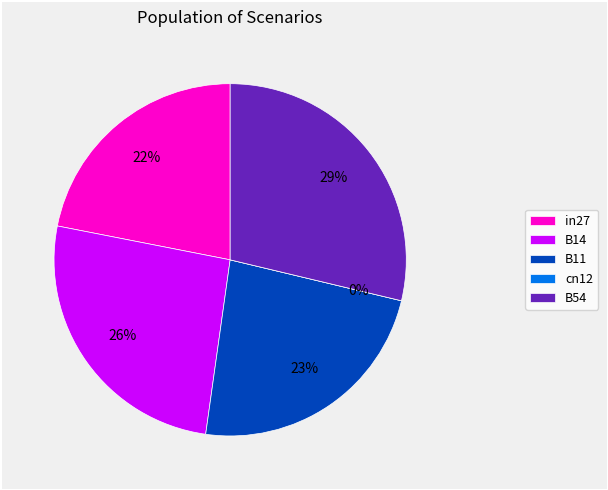

True or false: cn12 accounts for 1% of the total.

False